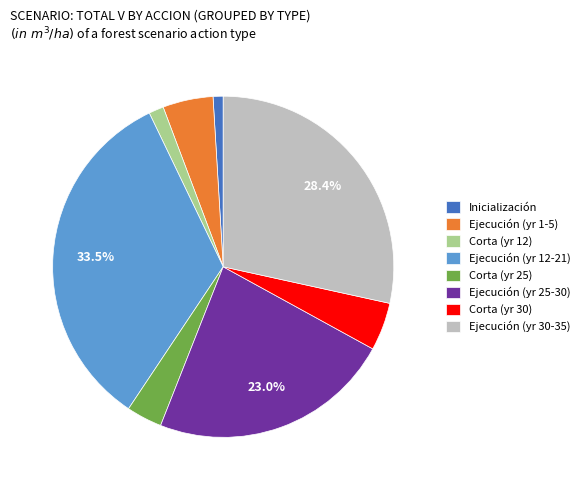

Which category has the biggest portion of the pie?

Ejecución (yr 12-21)